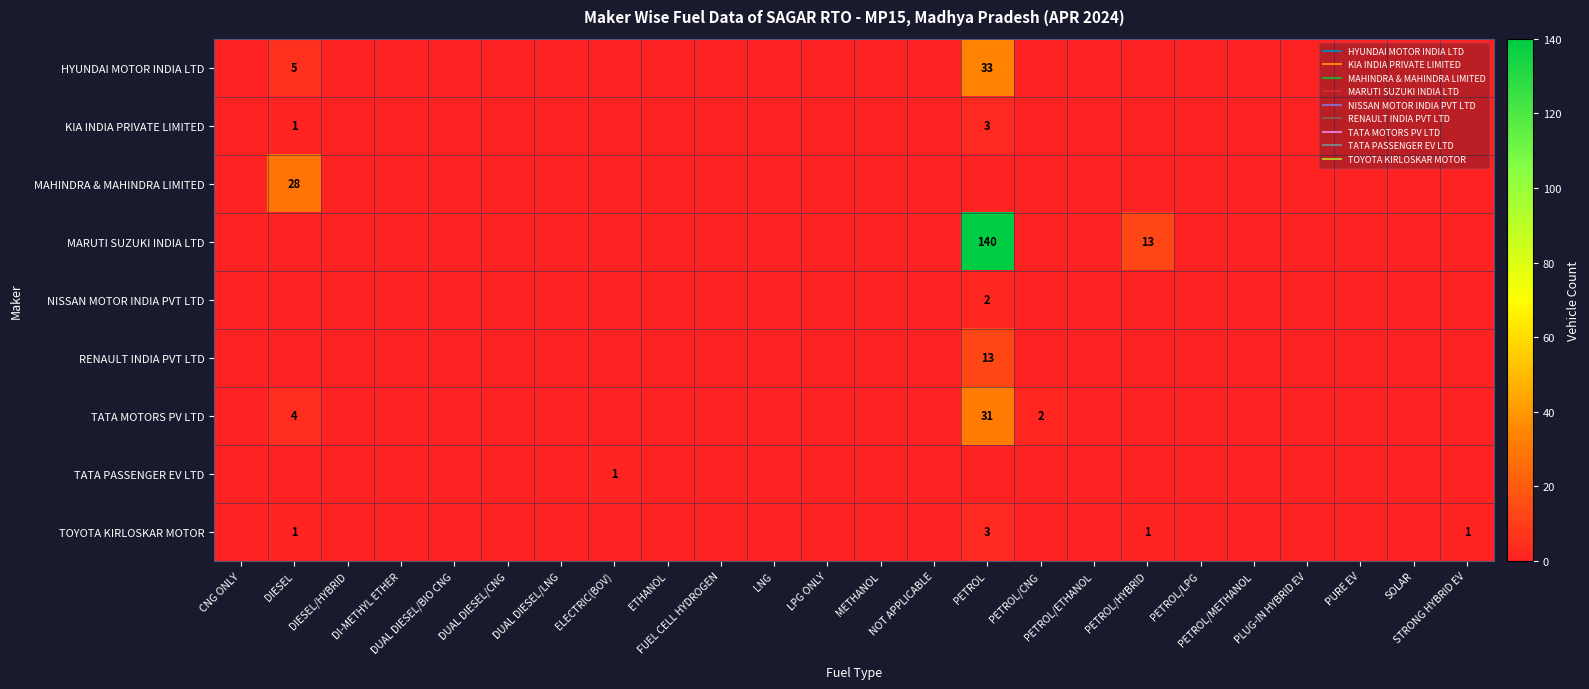

What is the greatest value displayed?

140